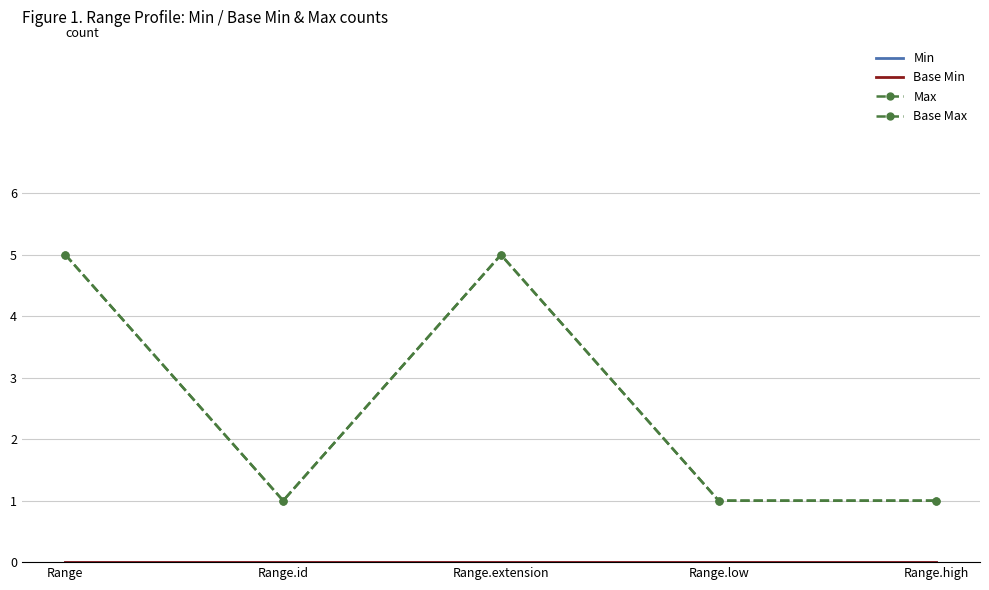

What is the difference between the highest and lowest values at Range?

5